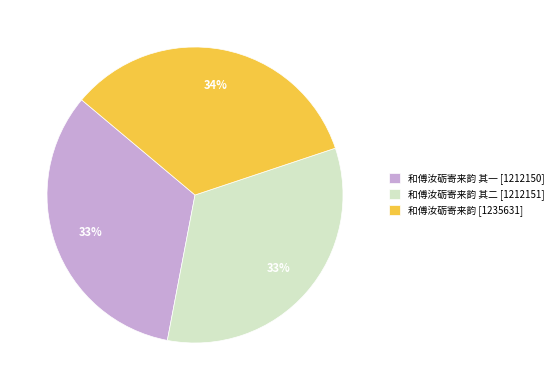

Combined, do 和傅汝砺寄来韵 [1235631] and 和傅汝砺寄来韵 其一 [1212150] account for over 50%?

Yes